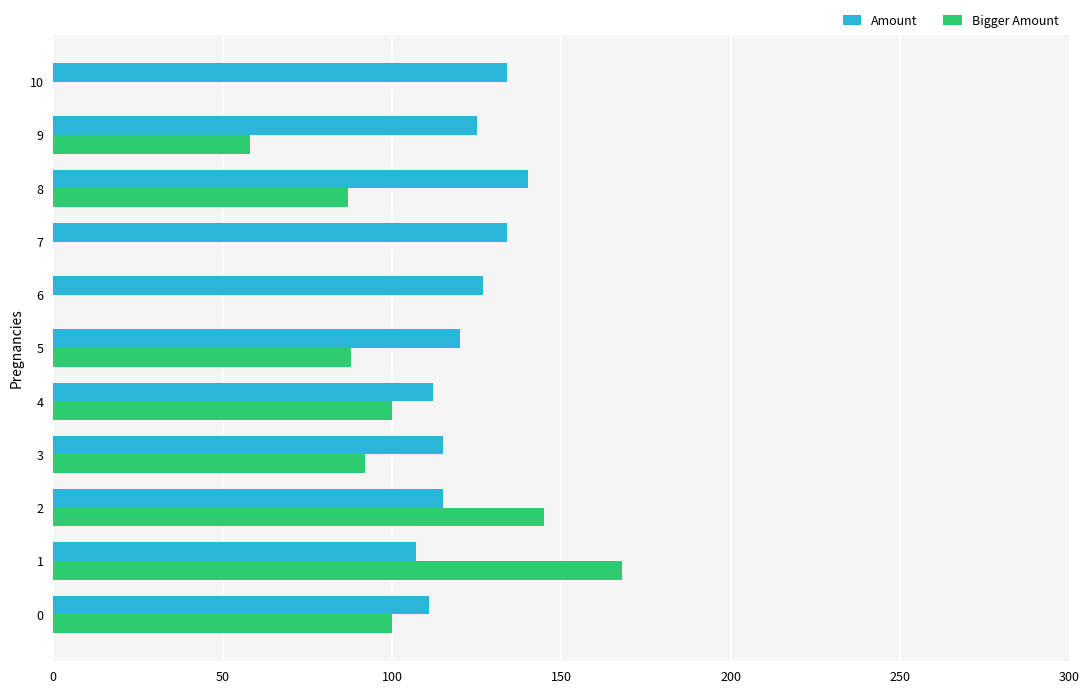

What is the highest value of the Bigger Amount series?

168